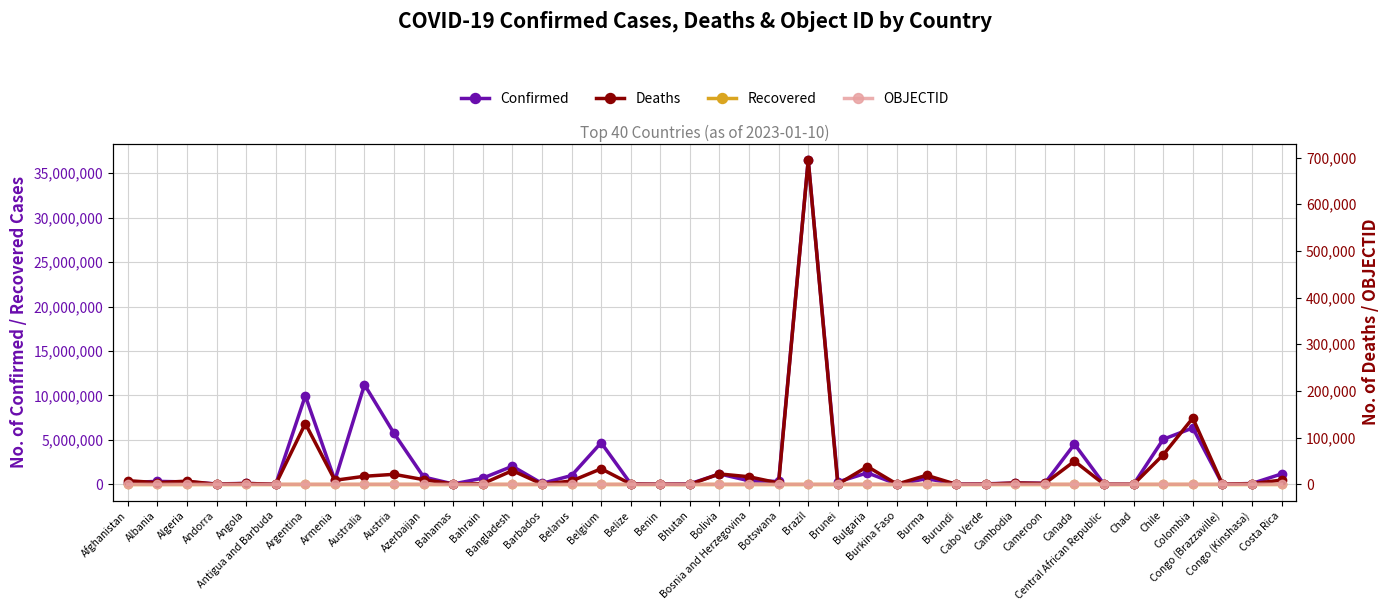

Which series changed the most between Australia and Bahamas?

Confirmed